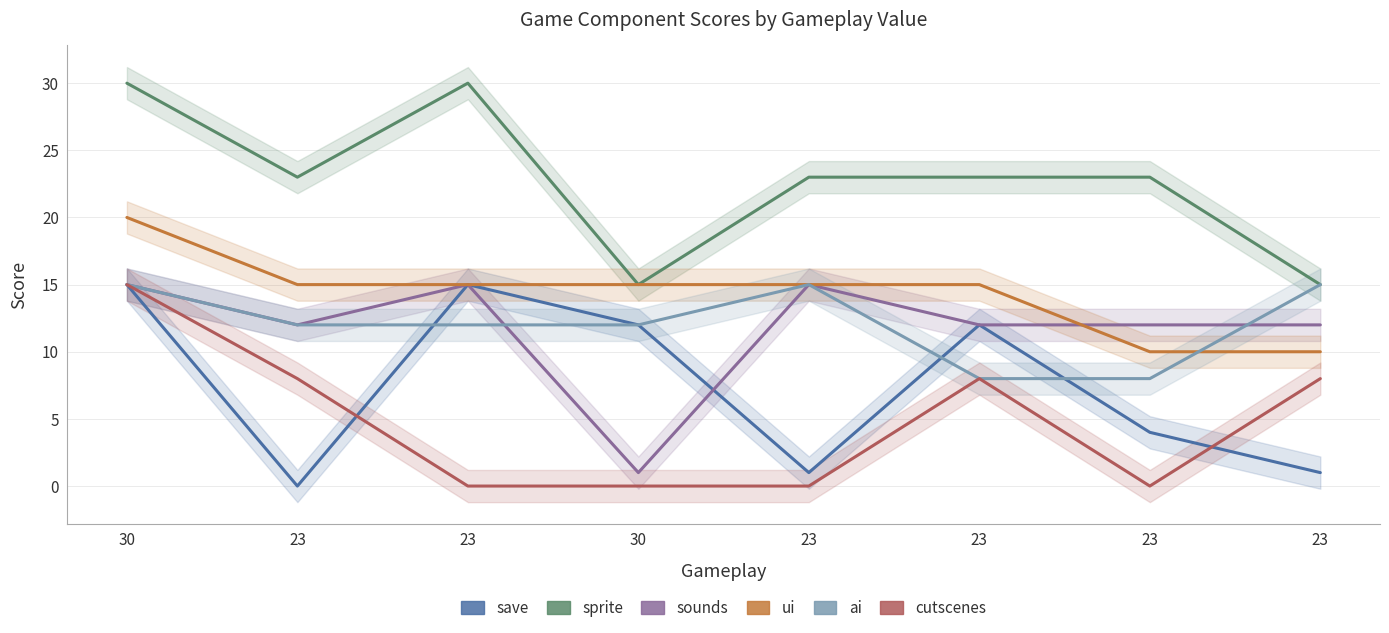

The value of cutscenes at 23 is 8. True or false?

True